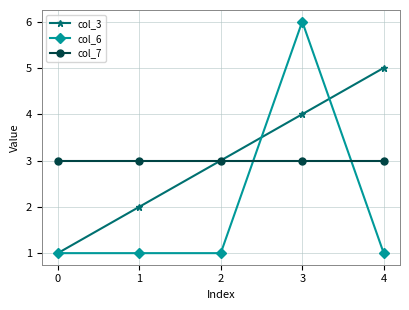

Reading left to right, what are all the values shown in this chart?

col_3: 0=1	1=2	2=3	3=4	4=5
col_6: 0=1	1=1	2=1	3=6	4=1
col_7: 0=3	1=3	2=3	3=3	4=3